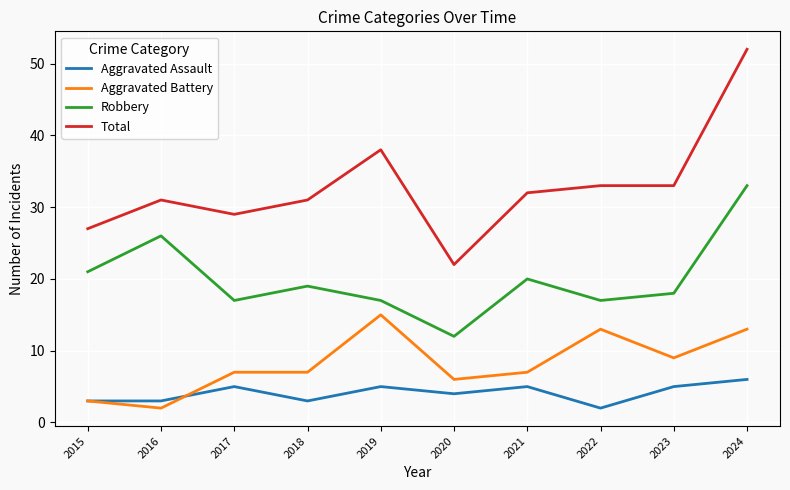

What is the difference between the Total values at 2019 and 2023?

5